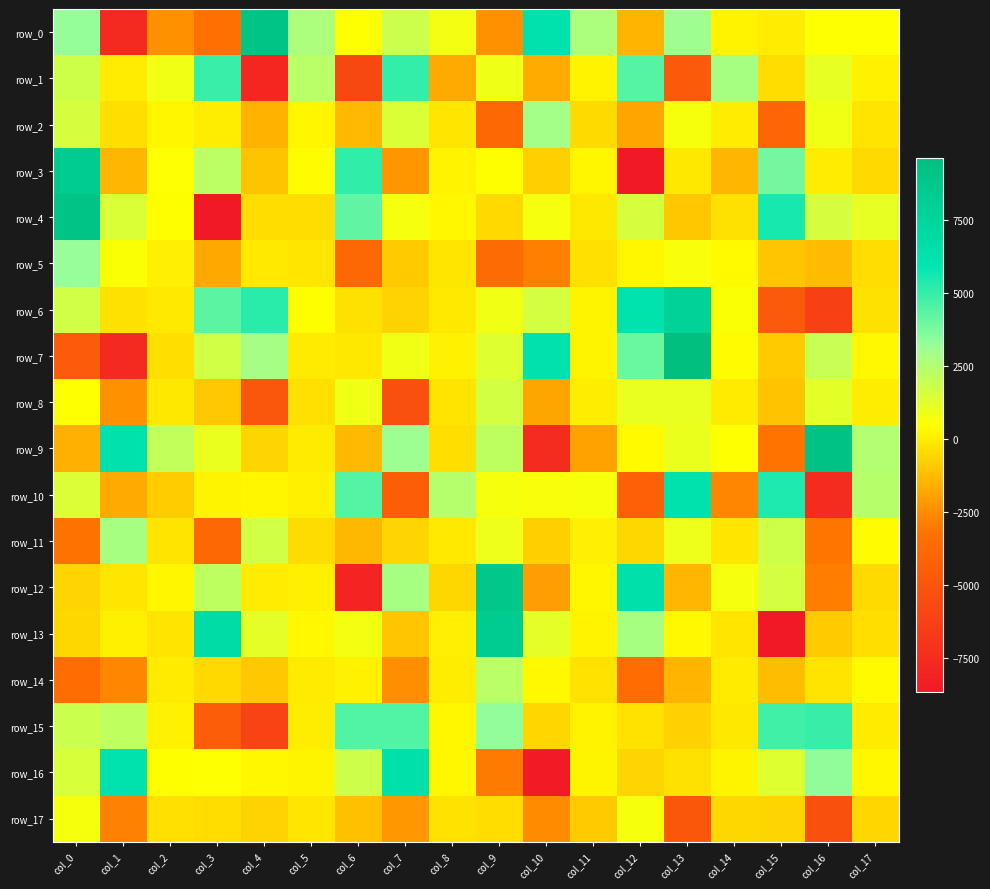

How many series are shown in this chart?

18